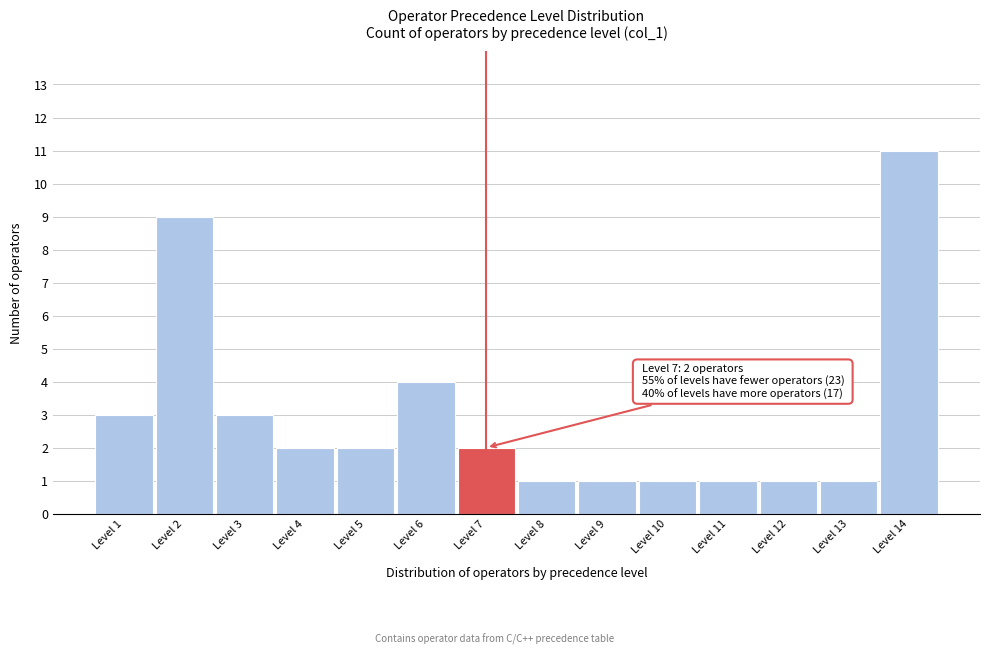

Reading left to right, what are all the values shown in this chart?

3	9	3	2	2	4	2	1	1	1	1	1	1	11